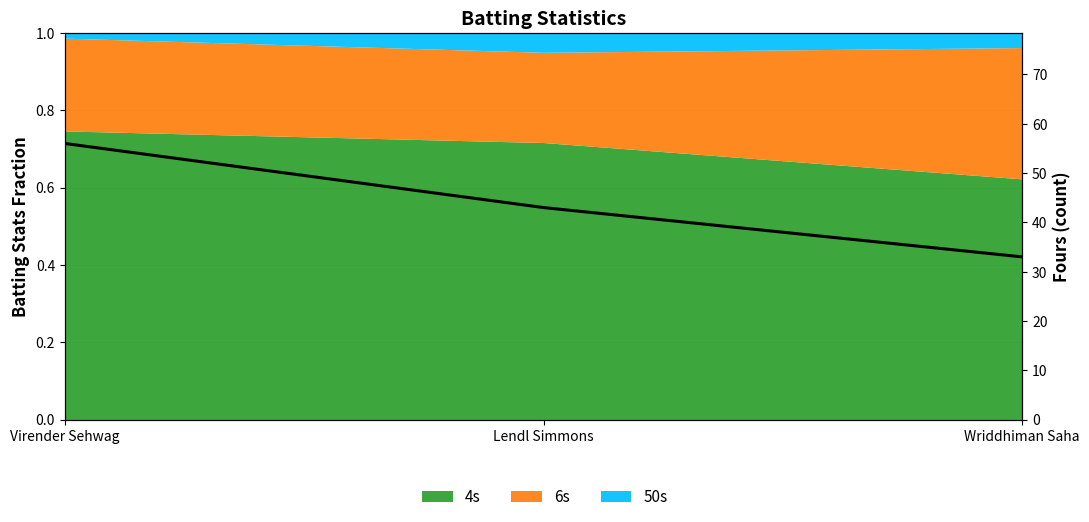

How many lines are shown in the chart?

1